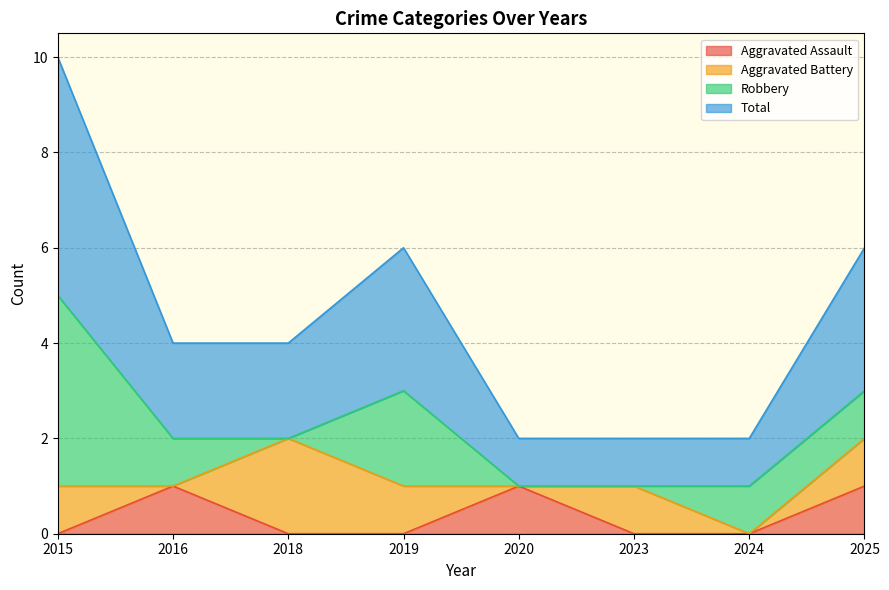

What are all the series names shown in the legend?

Aggravated Assault, Aggravated Battery, Robbery, Total